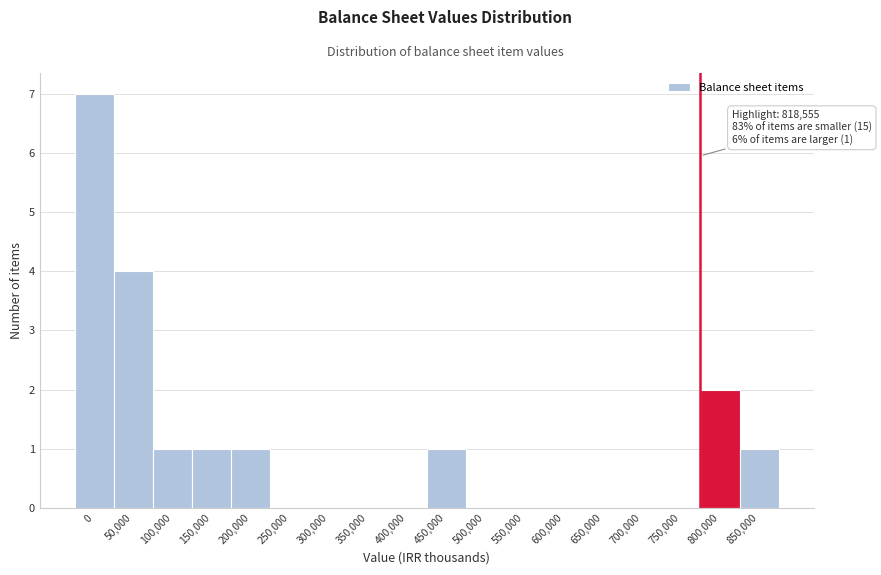

Reading left to right, extract all data points from this chart.

0=7	50,000=4	100,000=1	150,000=1	200,000=1	250,000=0	300,000=0	350,000=0	400,000=0	450,000=1	500,000=0	550,000=0	600,000=0	650,000=0	700,000=0	750,000=0	800,000=2	850,000=1